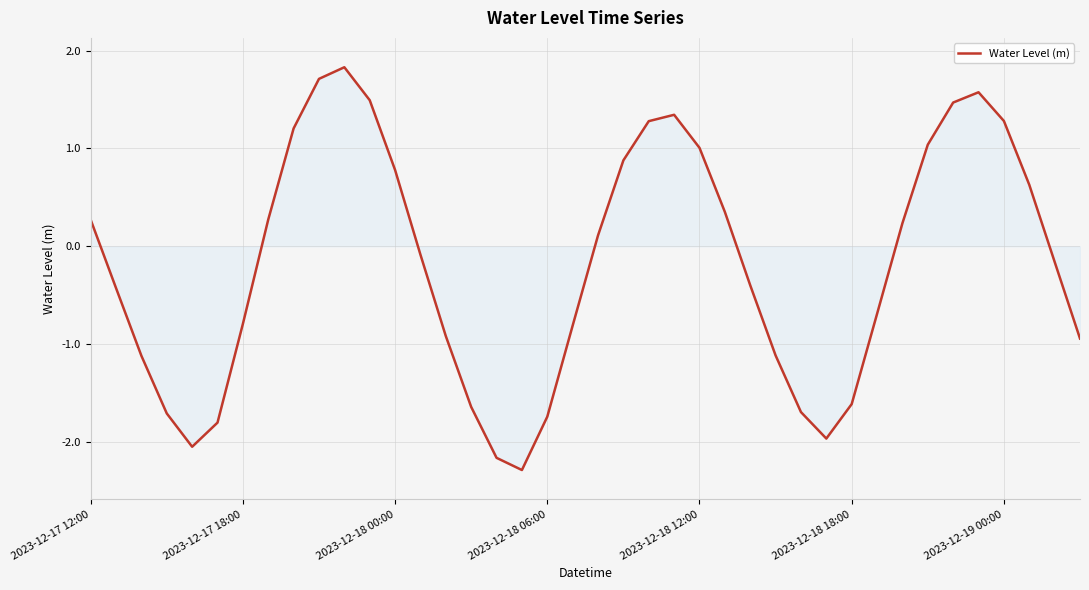

What is the maximum value shown in the chart?

1.8